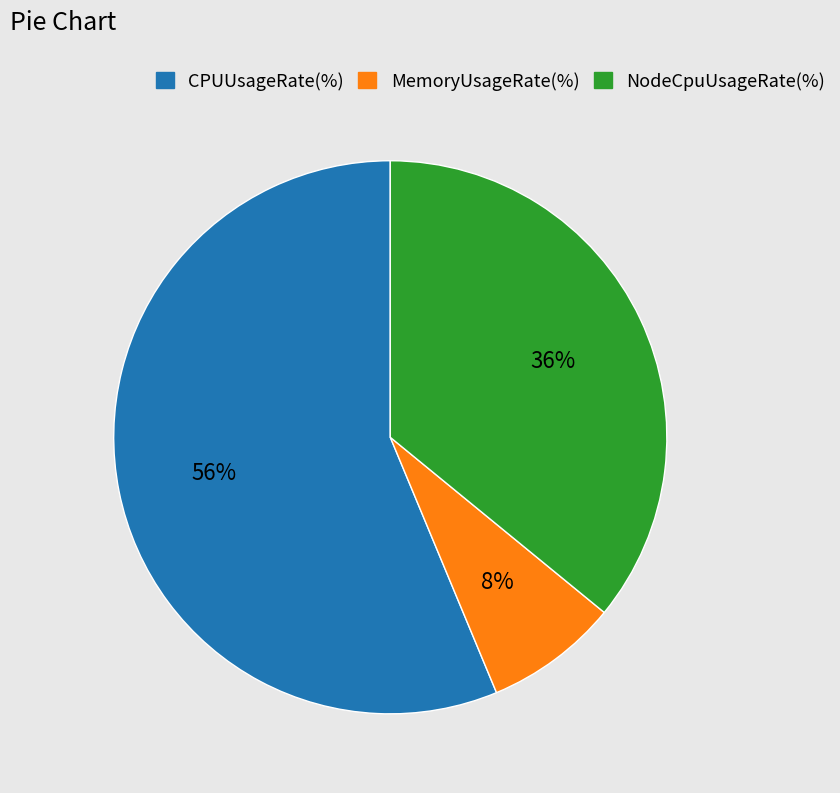

Count the number of slices in the pie.

3